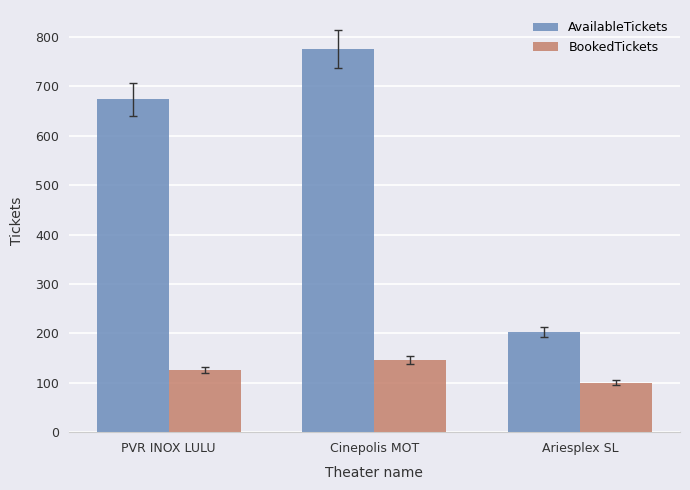

Reading right to left, transcribe all the data shown in this chart.

AvailableTickets: Ariesplex SL=203	Cinepolis MOT=775	PVR INOX LULU=674
BookedTickets: Ariesplex SL=100	Cinepolis MOT=146	PVR INOX LULU=126